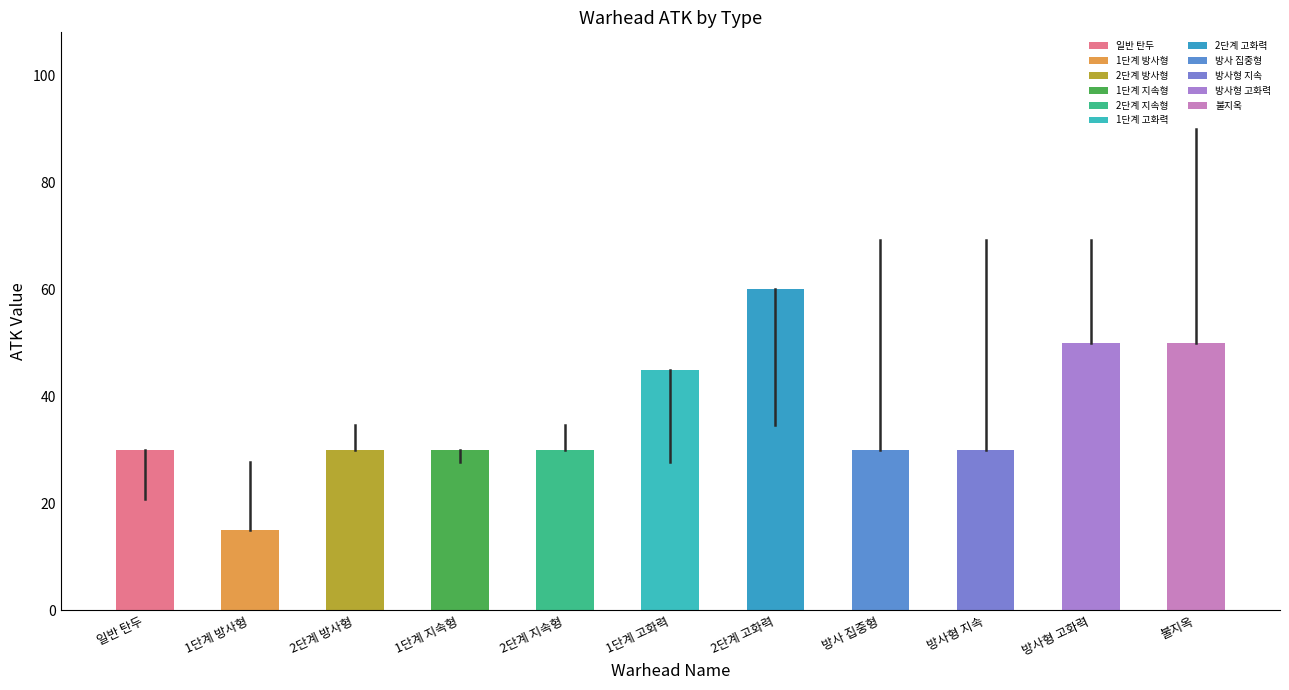

How many bars are there in total?

11